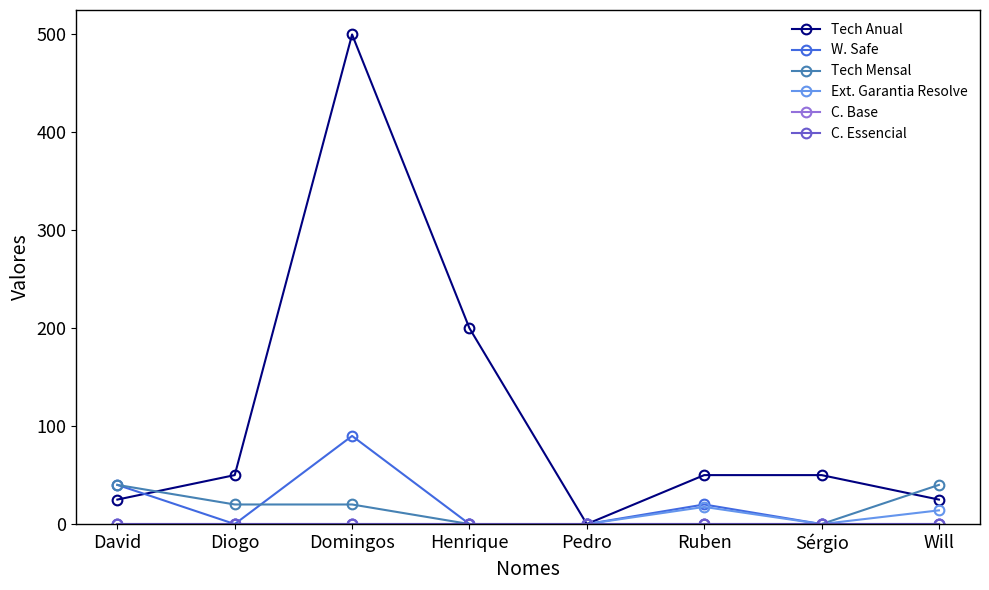

True or false: C. Essencial and Tech Anual cross at least once.

False